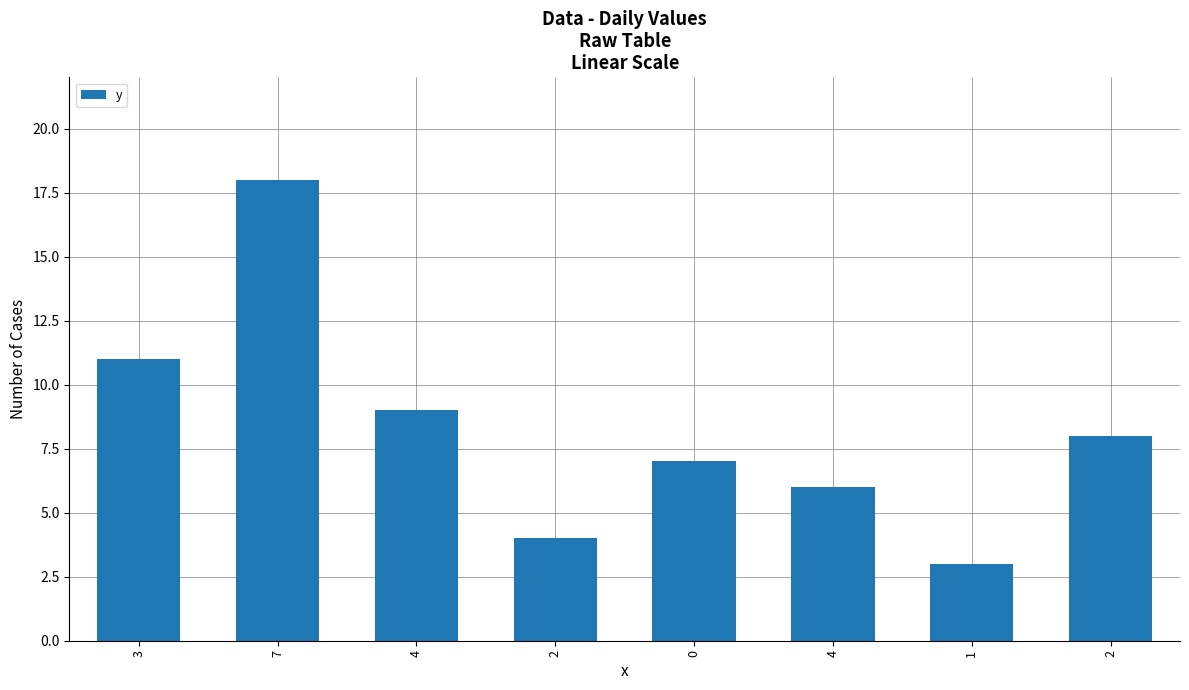

Are the bars grouped side by side (vs. stacked)?

No